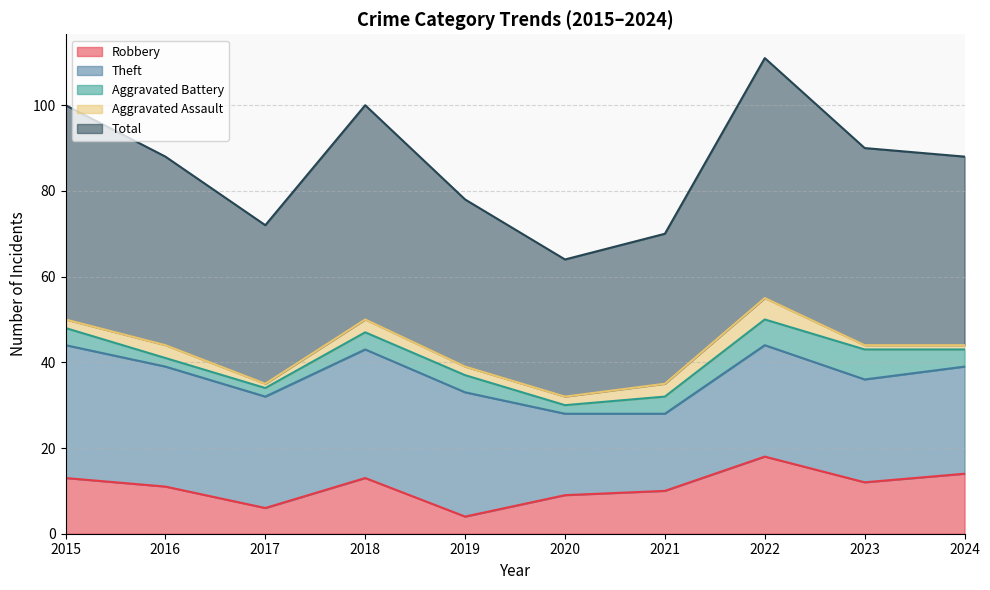

Which category has the lowest value across all series?

2017